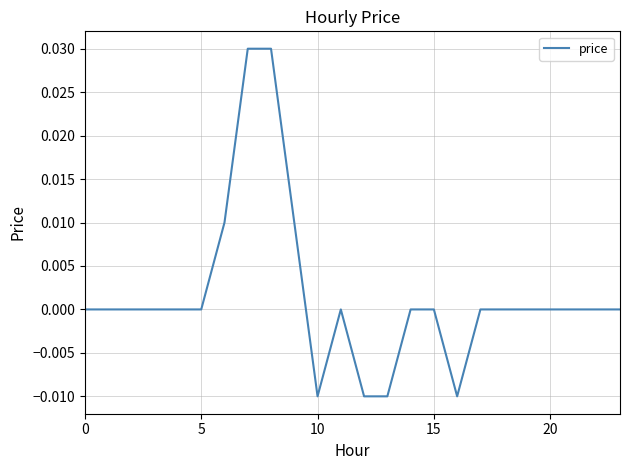

The value at 20 is 0.0. True or false?

True